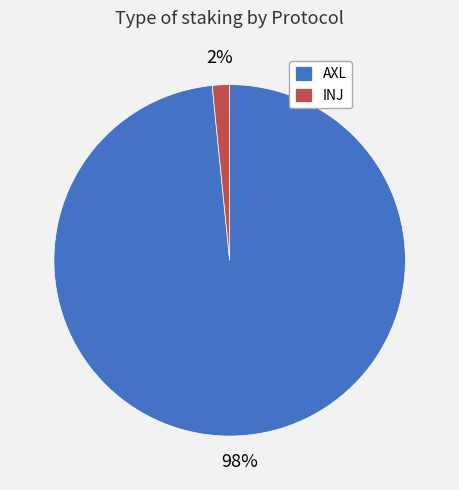

Which slice is the largest?

AXL